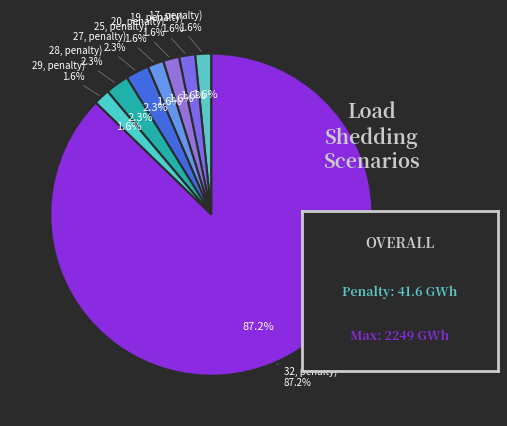

Does (28, penalty) 10;0 represent more than half of the total?

No